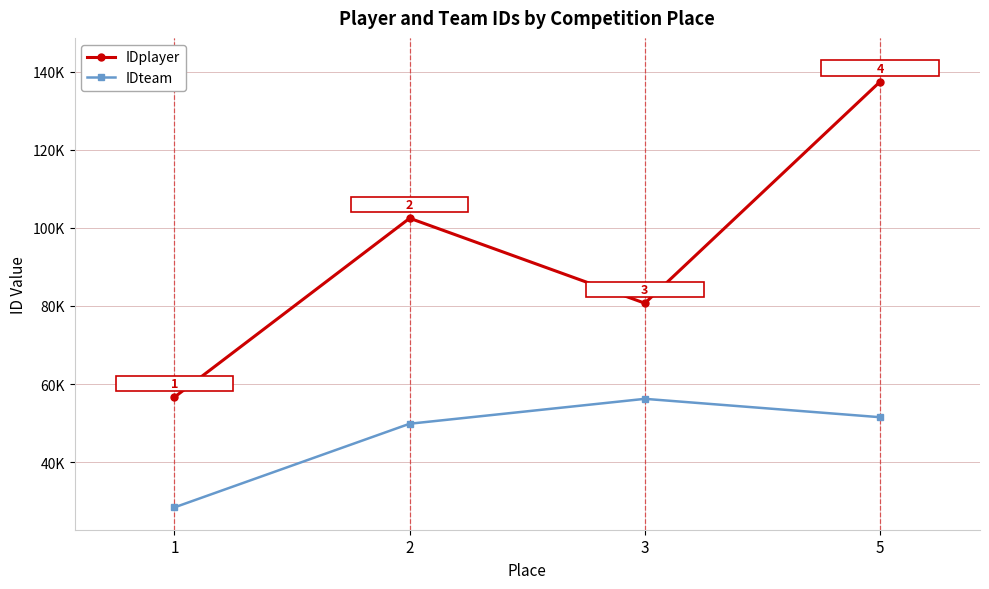

What is the minimum value for IDplayer?

56642